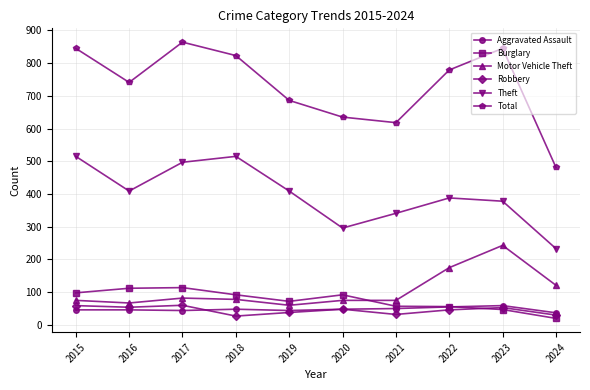

What is the lowest value of the Total series?

481